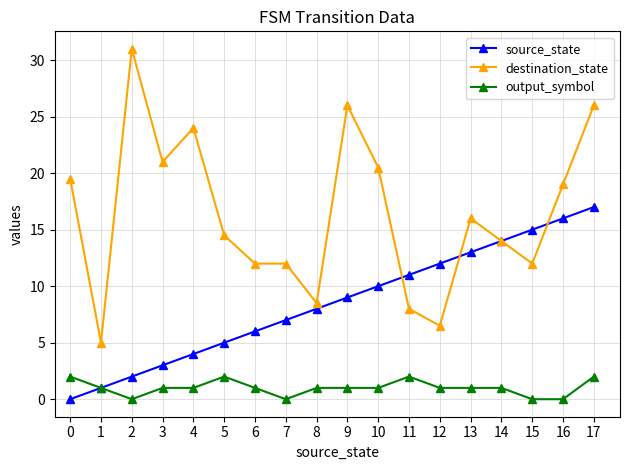

Reading right to left, extract all data points from this chart.

source_state: 17=17.0	16=16.0	15=15.0	14=14.0	13=13.0	12=12.0	11=11.0	10=10.0	9=9.0	8=8.0	7=7.0	6=6.0	5=5.0	4=4.0	3=3.0	2=2.0	1=1.0	0=0.0
destination_state: 17=26.0	16=19.0	15=12.0	14=14.0	13=16.0	12=6.5	11=8.0	10=20.5	9=26.0	8=8.5	7=12.0	6=12.0	5=14.5	4=24.0	3=21.0	2=31.0	1=5.0	0=19.5
output_symbol: 17=2.0	16=0.0	15=0.0	14=1.0	13=1.0	12=1.0	11=2.0	10=1.0	9=1.0	8=1.0	7=0.0	6=1.0	5=2.0	4=1.0	3=1.0	2=0.0	1=1.0	0=2.0